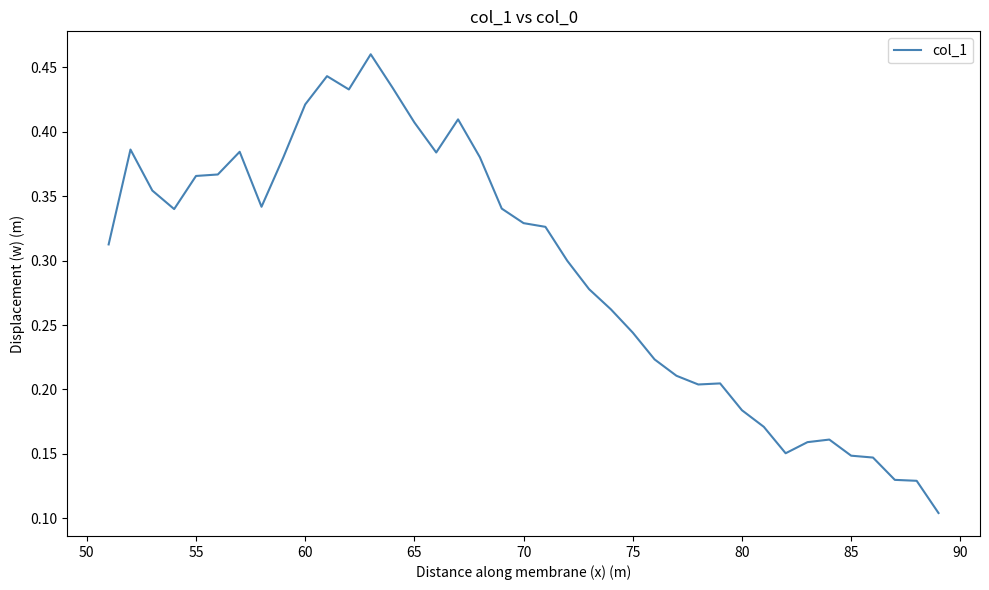

Does the chart have visible grid lines?

No